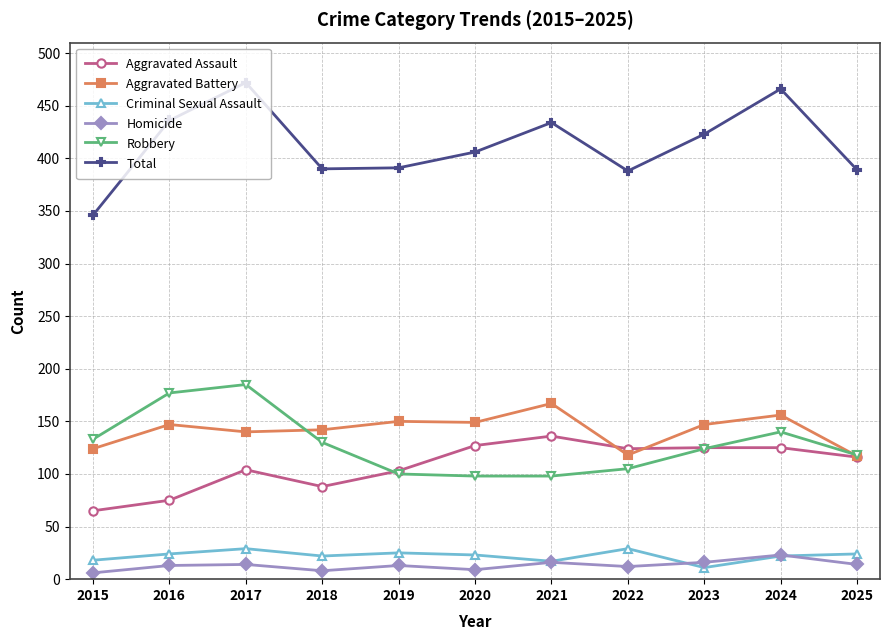

Which series has the largest total across all categories?

Total